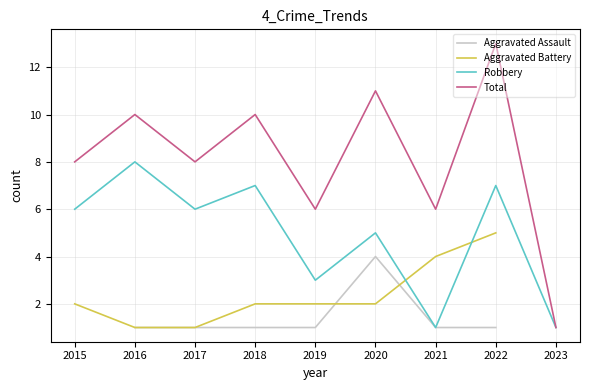

What value does the Total series have at 2020?

11